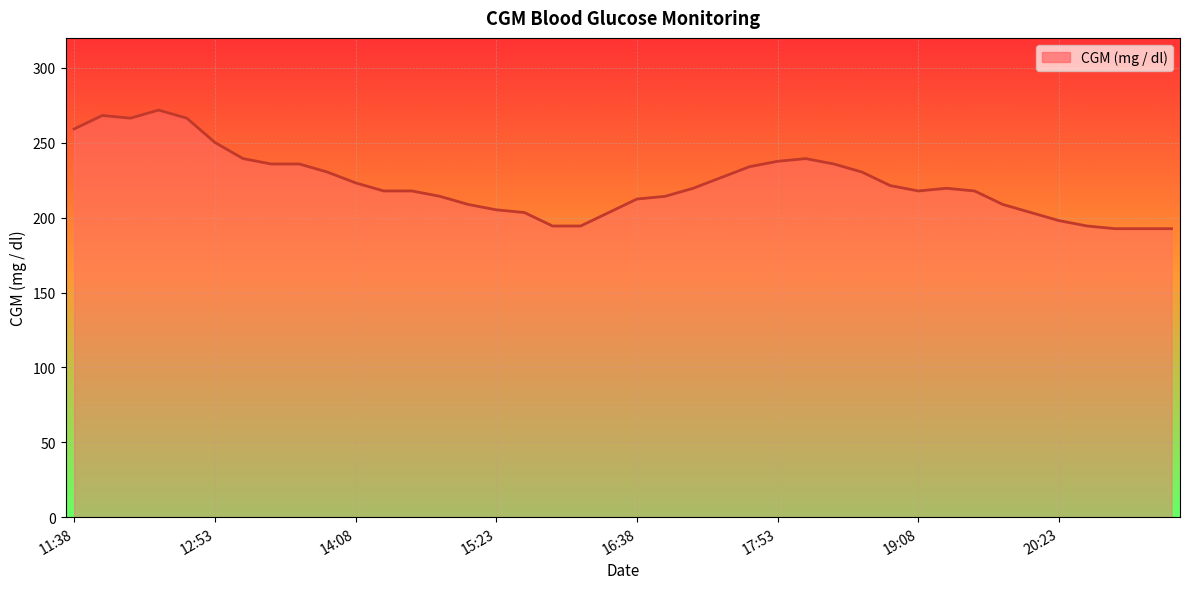

What is the difference between the maximum and minimum values?

79.2